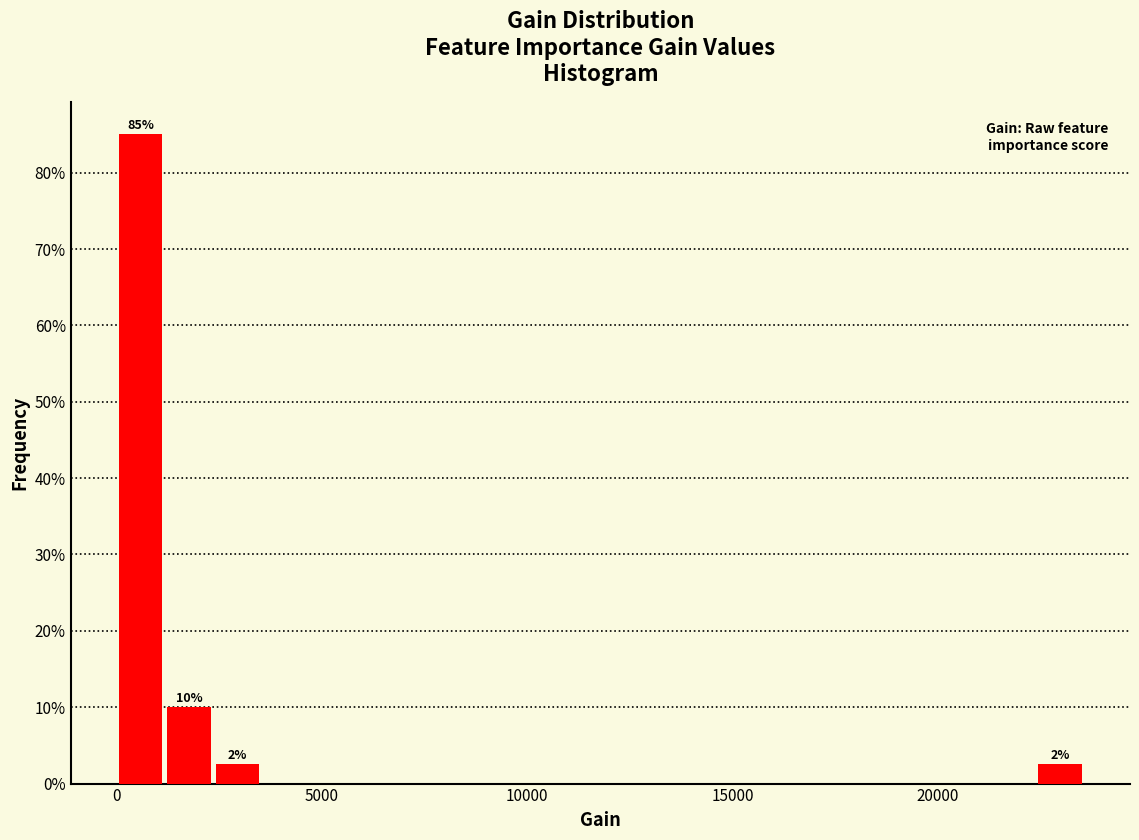

Around what value on the x-axis is the tallest bar? Give the approximate position of its centre, as read against the axis.

500